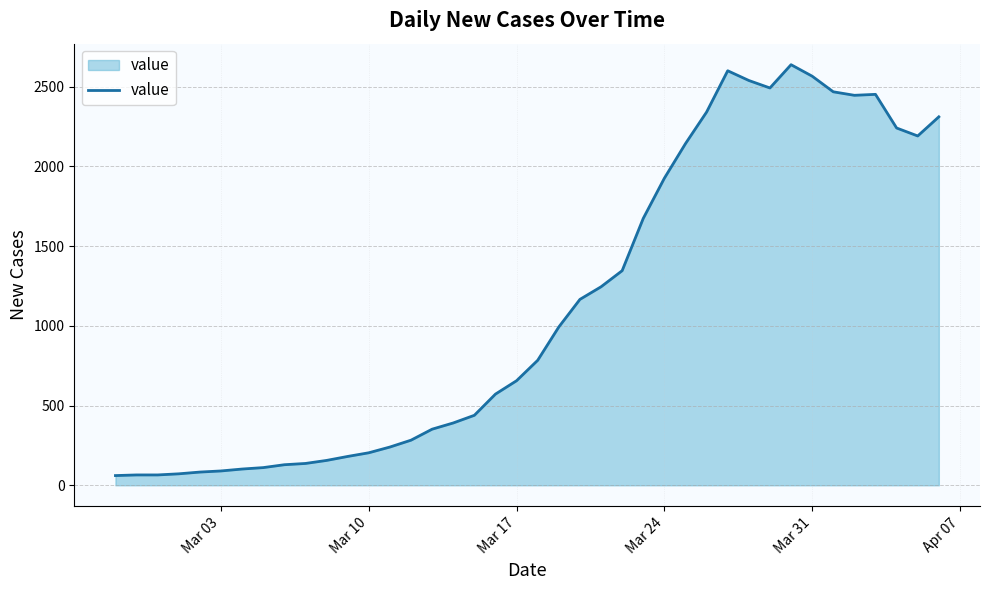

What is the maximum value shown in the chart?

2638